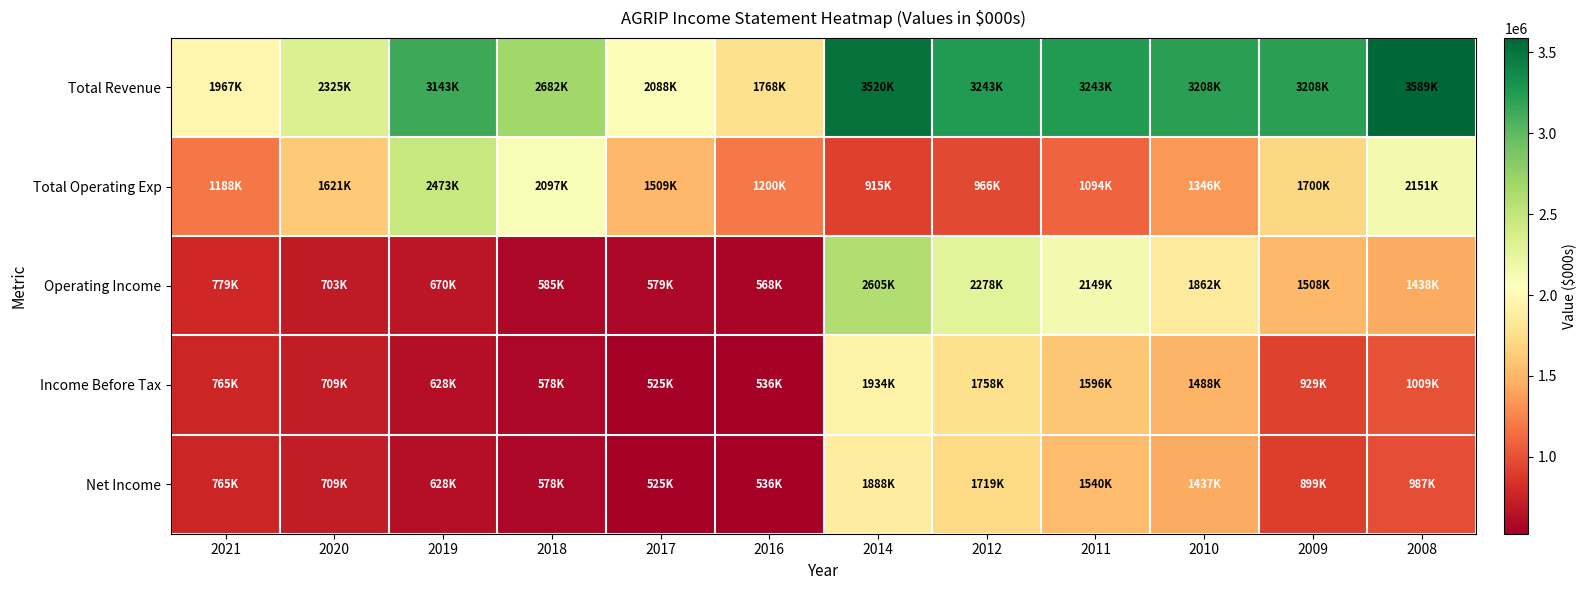

At 2014, list the series in order from largest to smallest.

Total Revenue, Operating Income, Income Before Tax, Net Income, Total Operating Exp